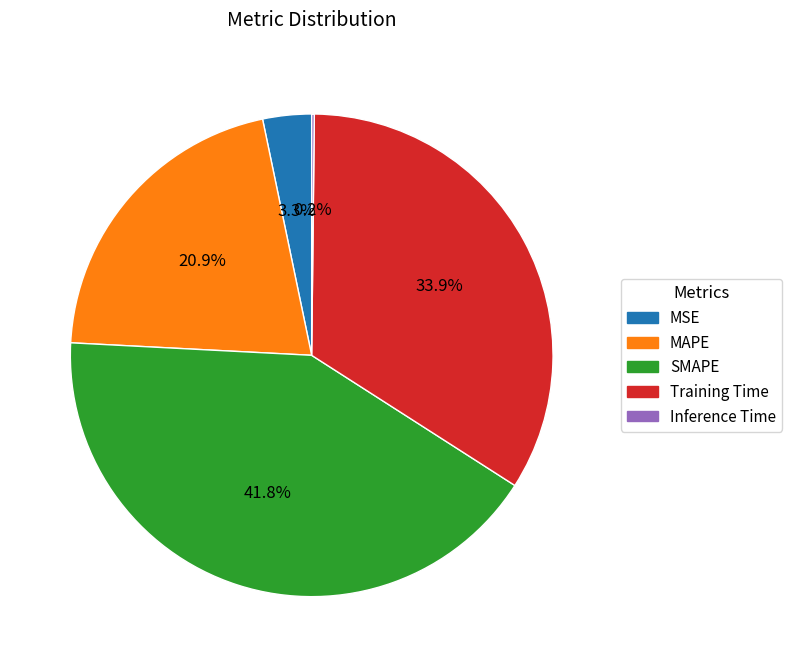

What percentage is the MSE slice, to the nearest percent?

3%